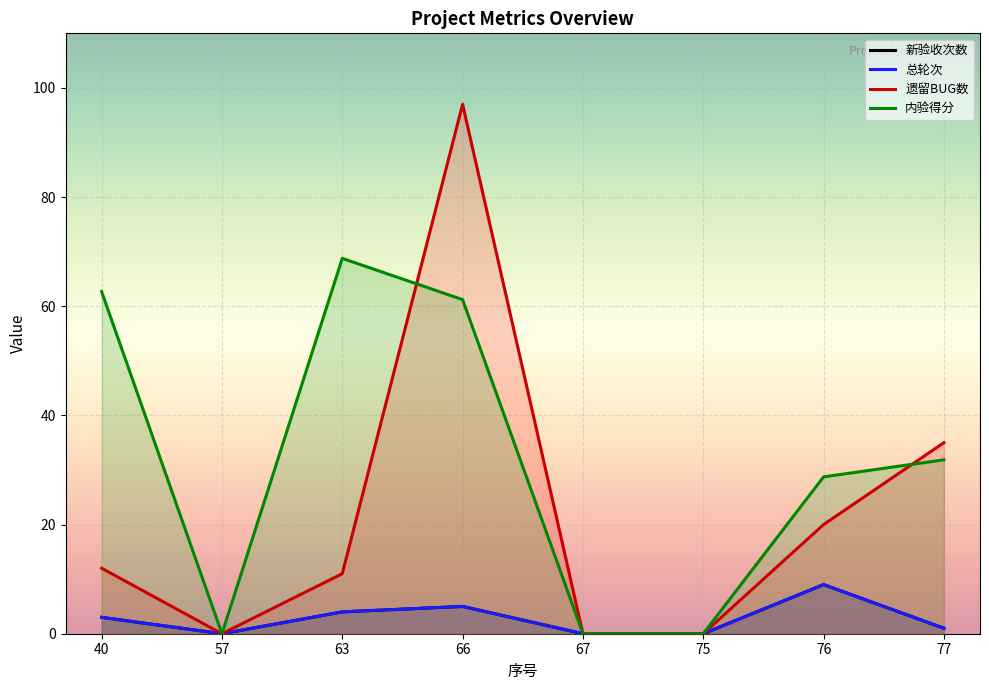

How many data points in 内验得分 are less than 31?

4